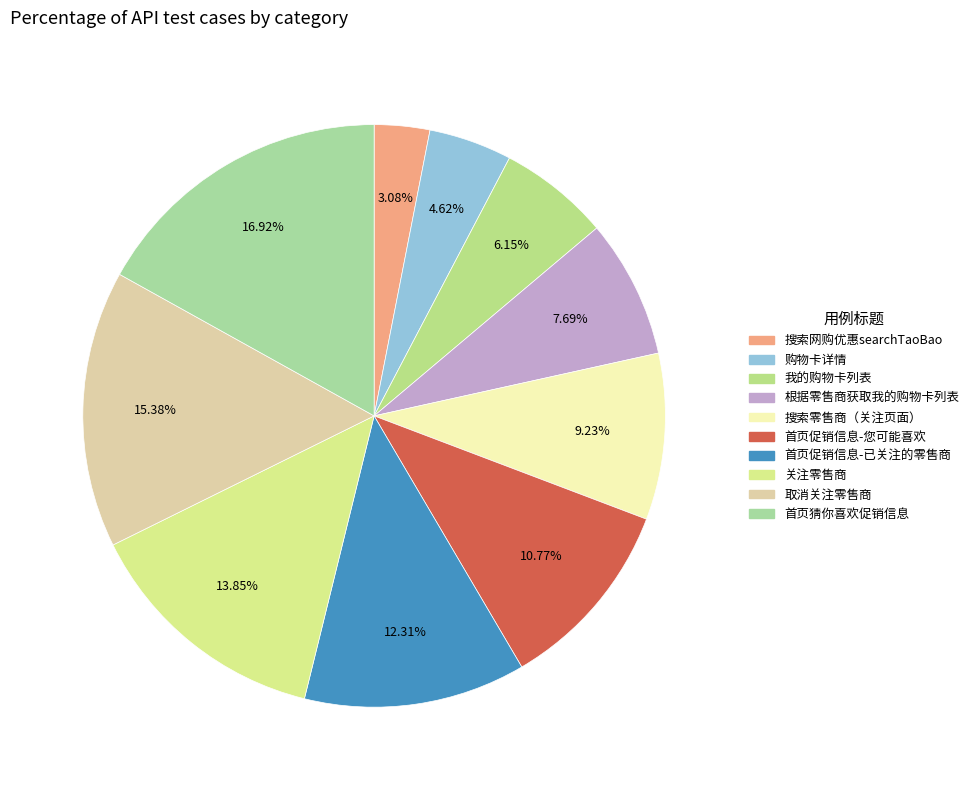

How many segments does this pie chart have?

10